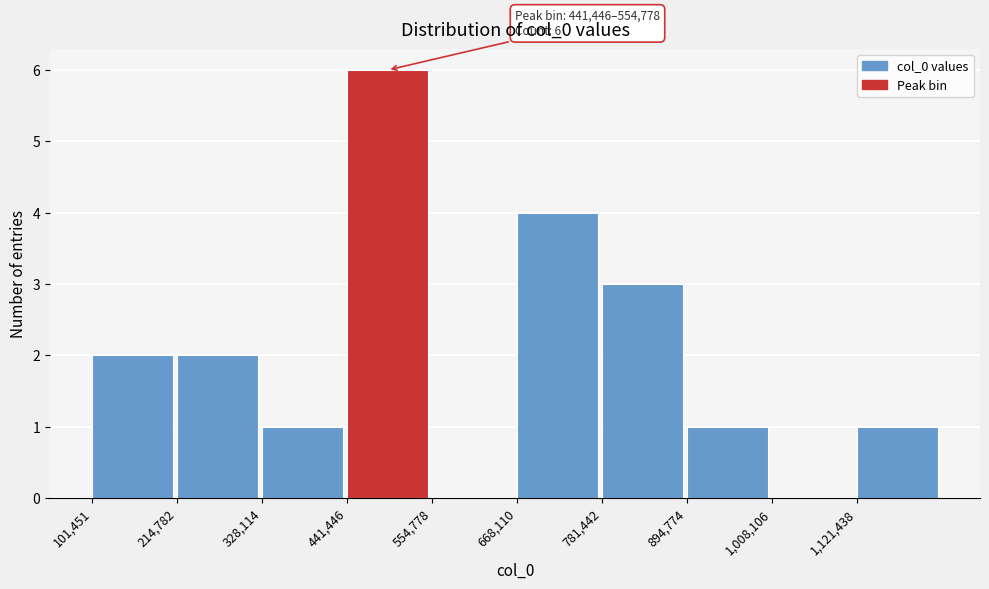

Which range on the x-axis has the tallest bar?

440000 to 560000